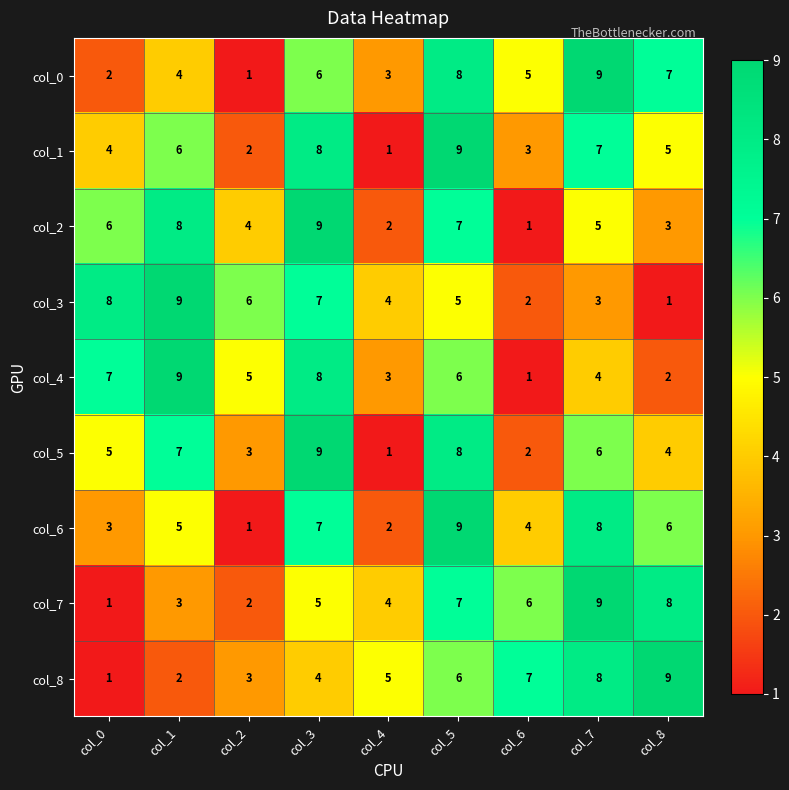

What is the spread (max minus min) of values at col_6?

6